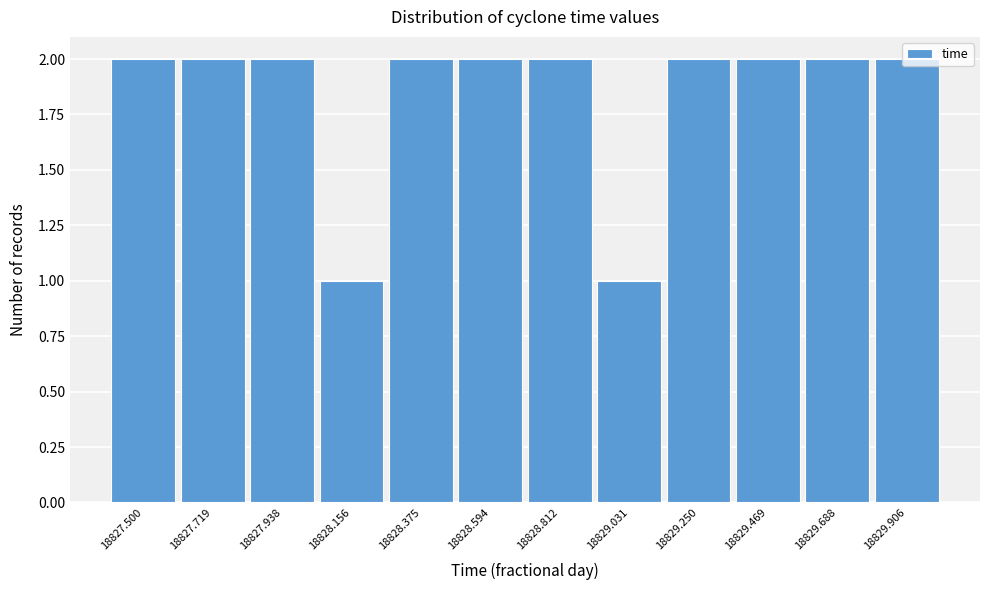

Which has a higher value, 18829.688 or 18828.156?

18829.688